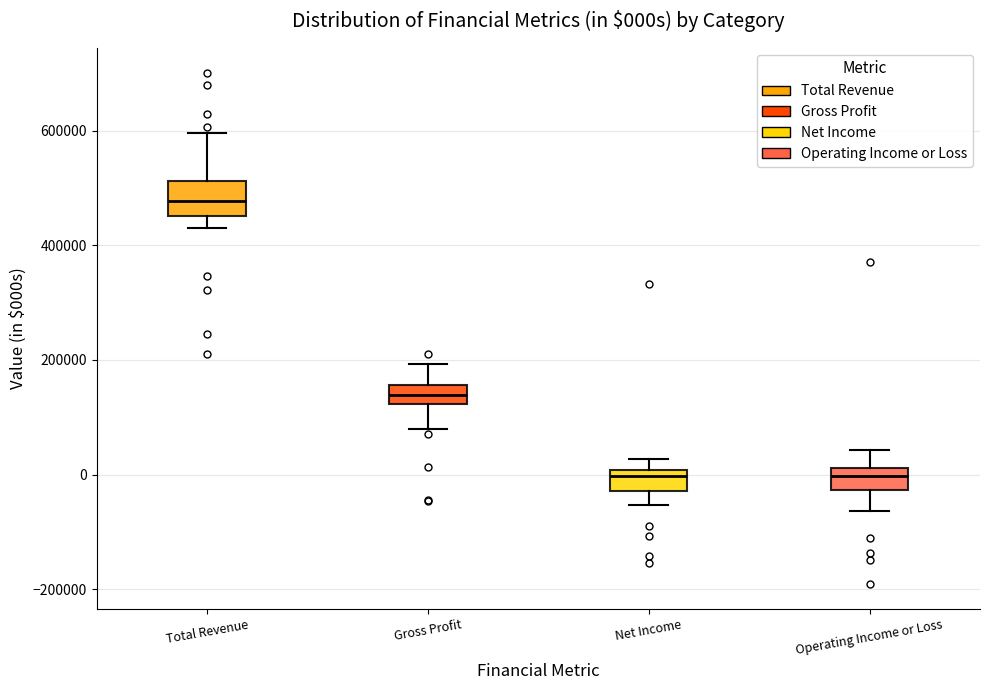

Which box has the highest median line?

Total Revenue